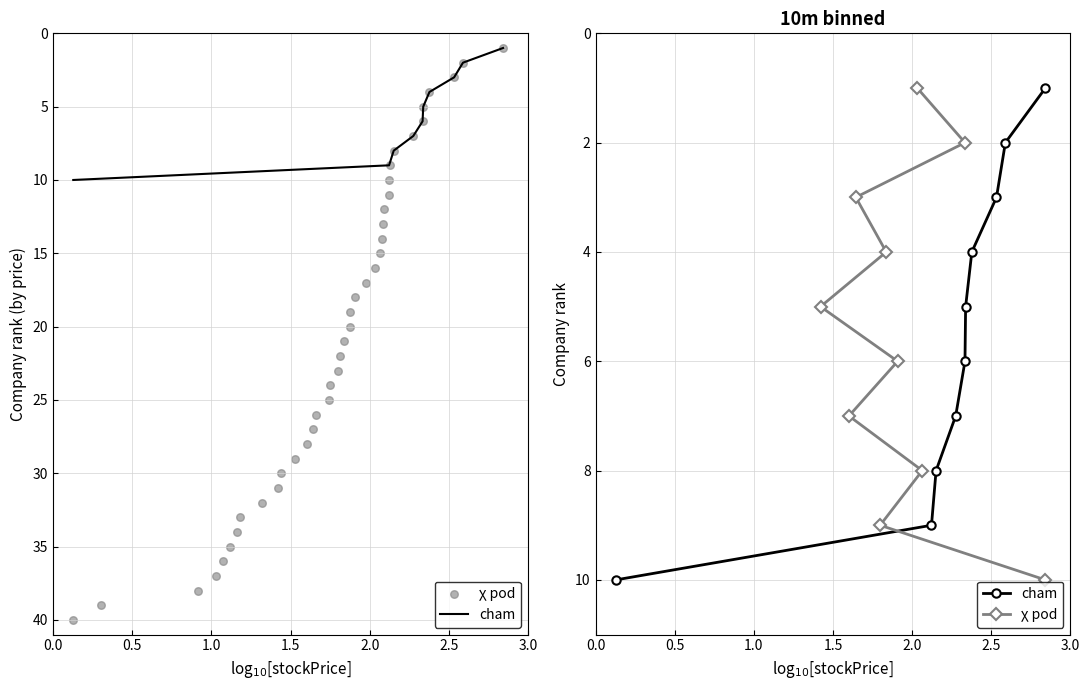

At how many categories does at least one series exceed 6?

4